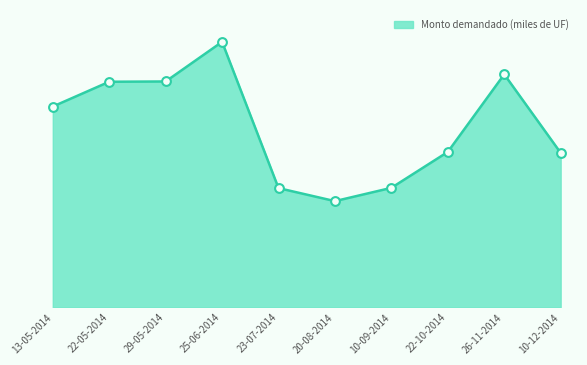

Between 10-12-2014 and 26-11-2014, which is larger?

26-11-2014